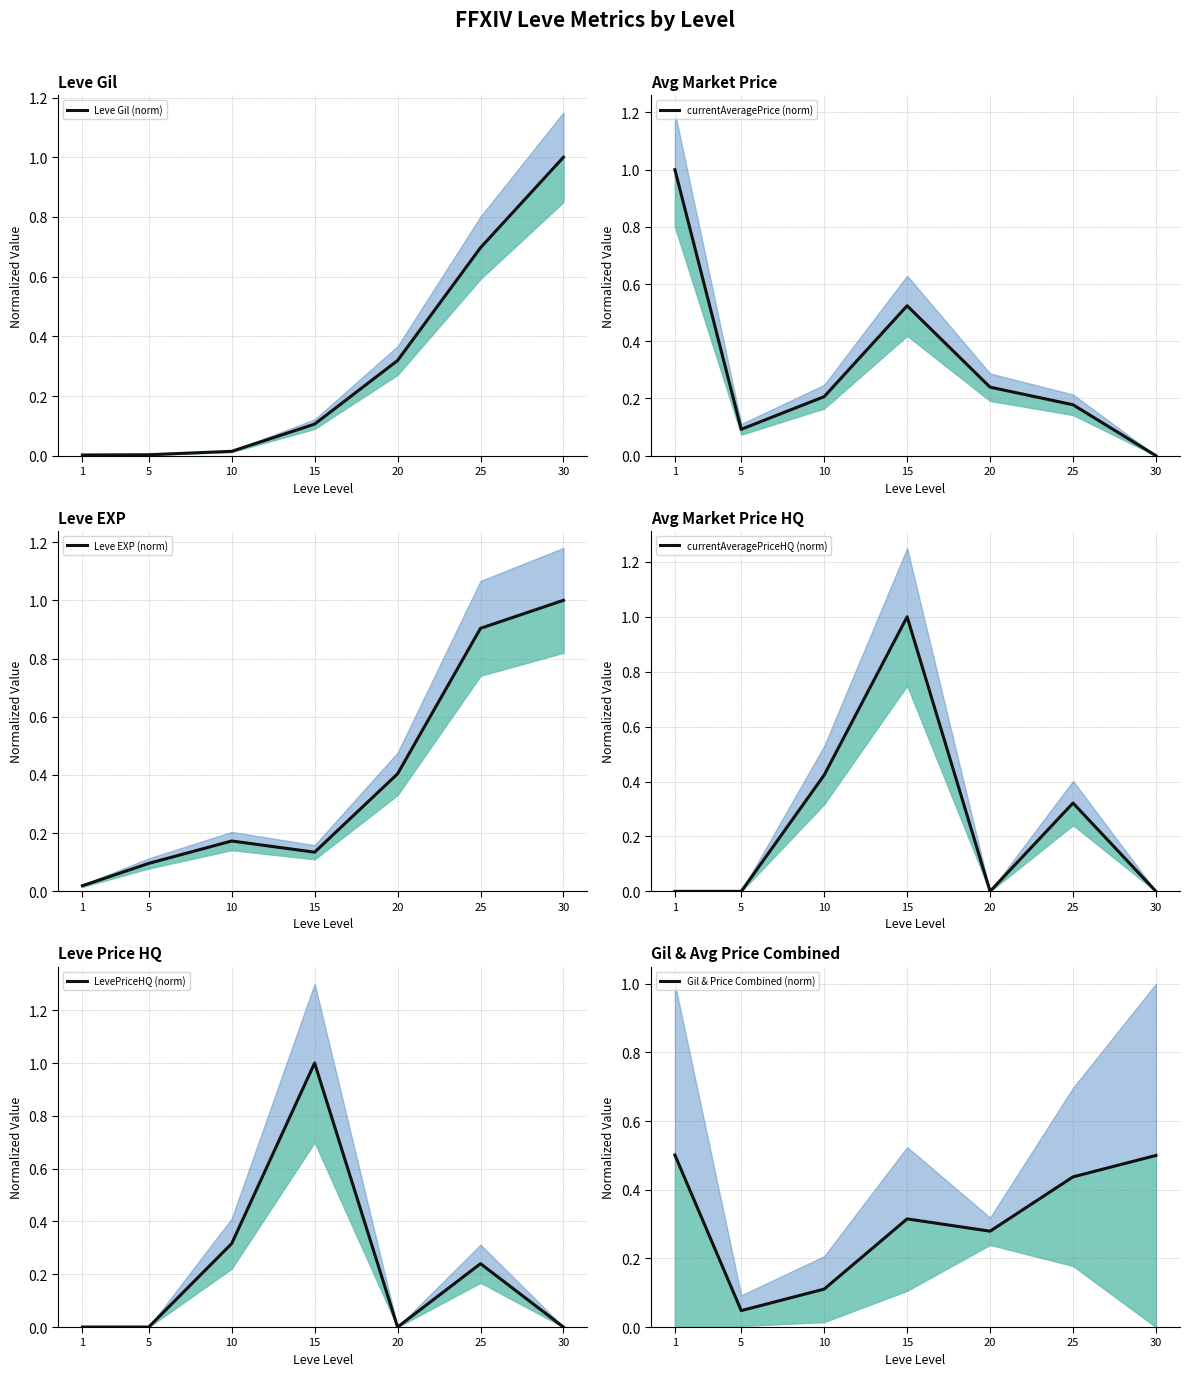

How many lines are shown in the chart?

6